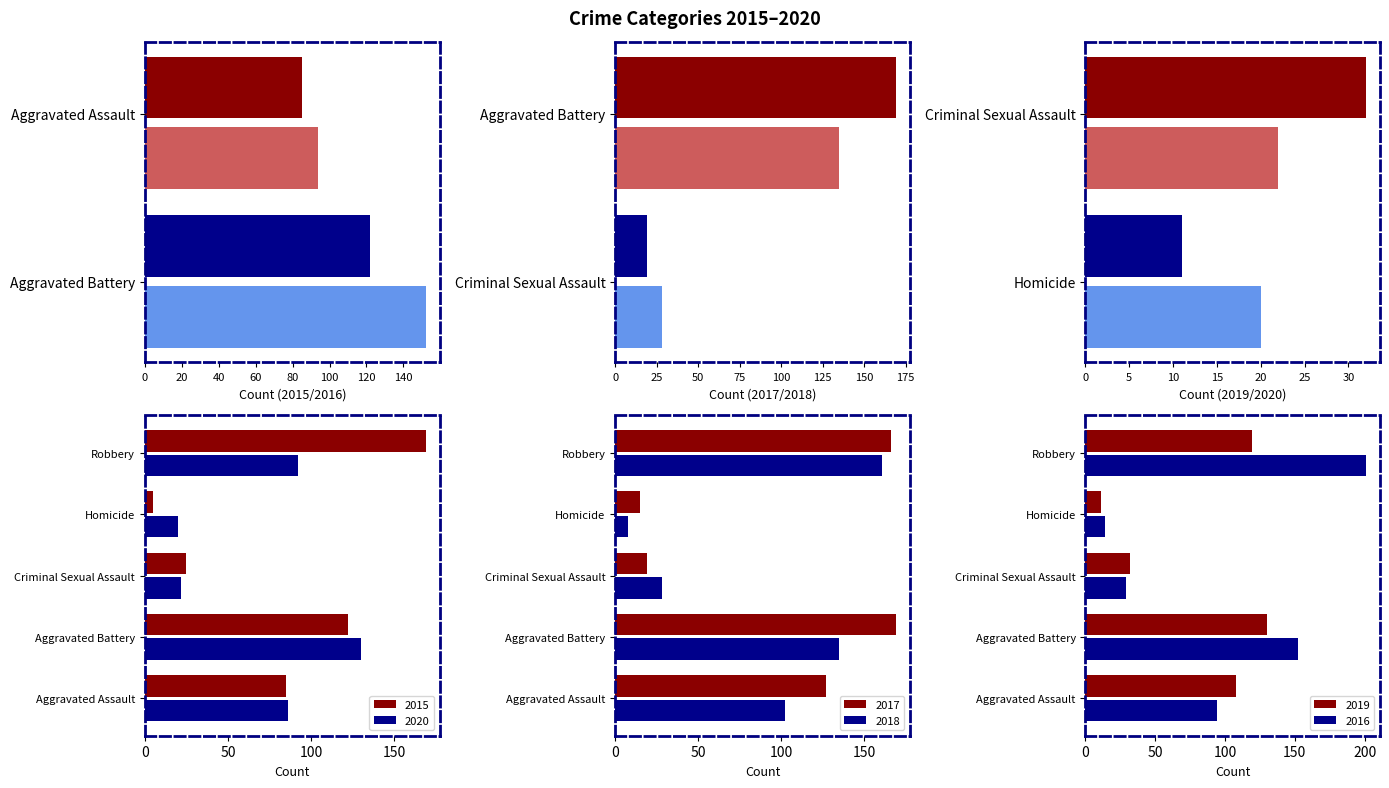

How many data points does each series have?

5